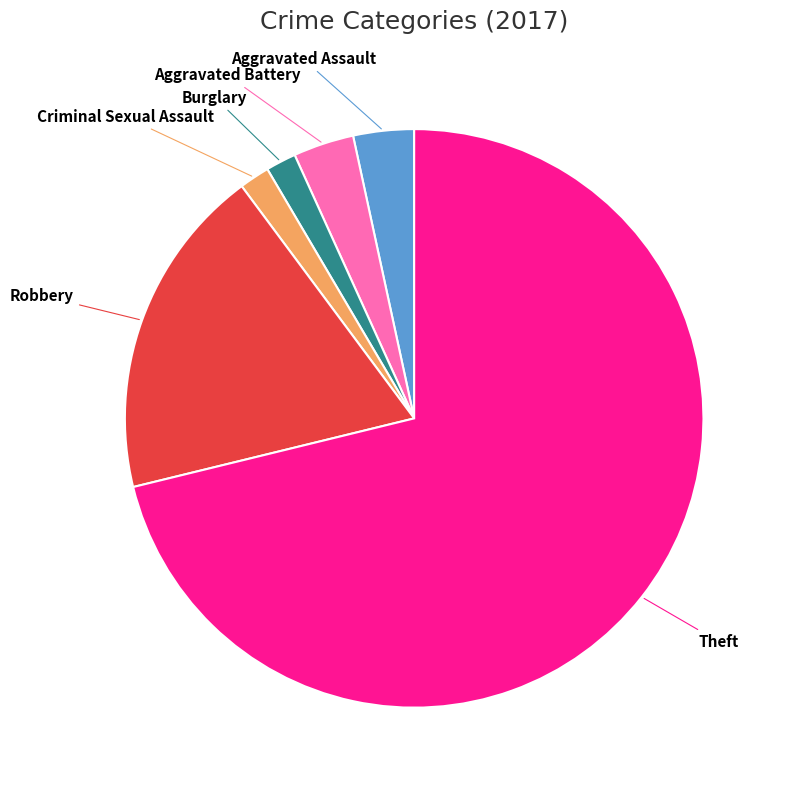

What is the ratio of the value at Theft to the value at Criminal Sexual Assault?

42.0